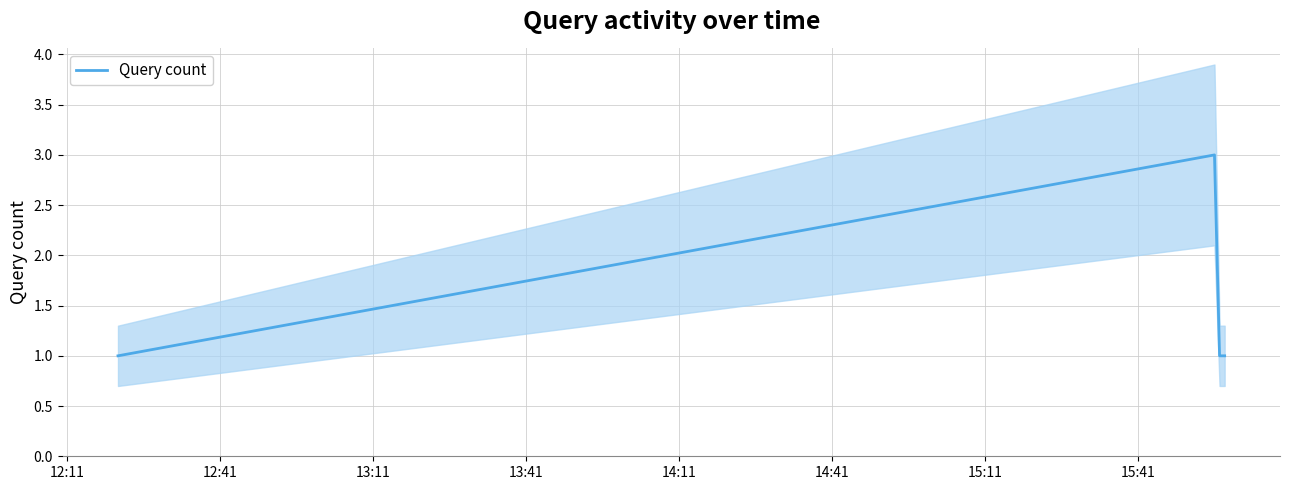

How many interior local peaks does the Query count series have?

1